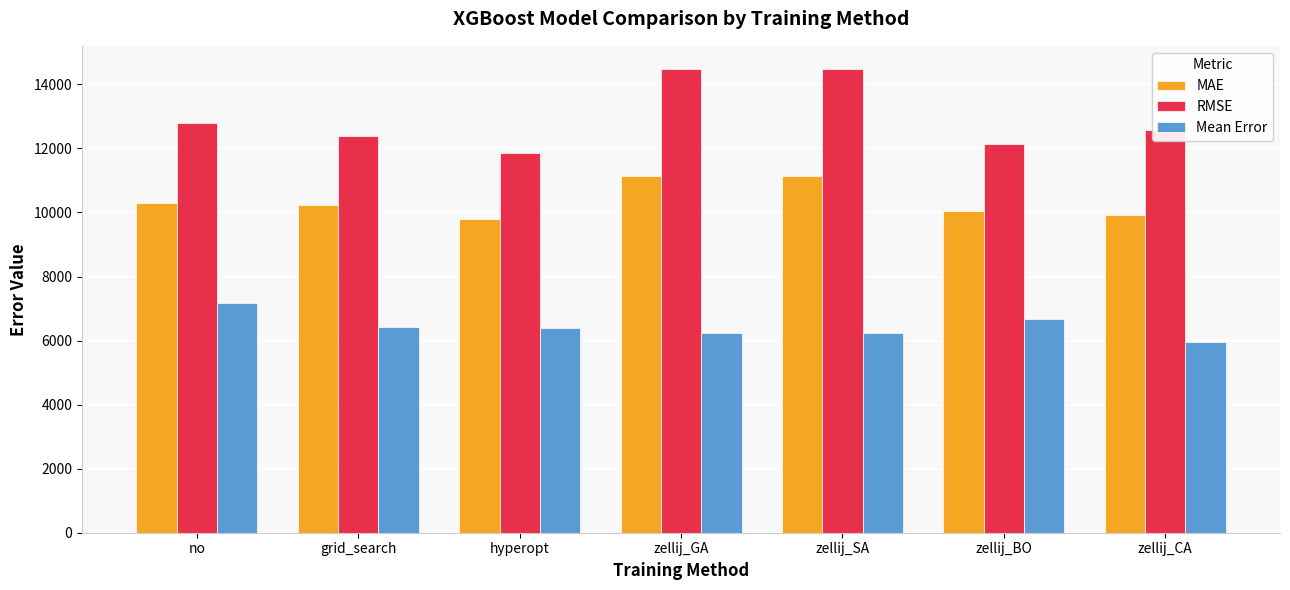

List the series in order of their peak value, highest first.

RMSE, MAE, Mean Error